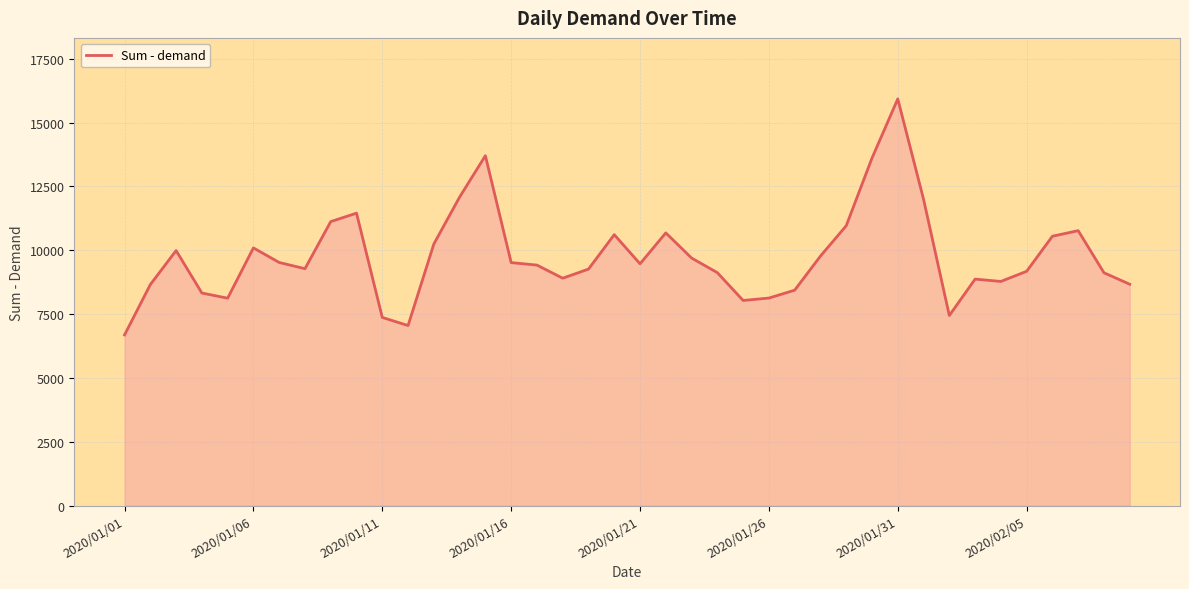

What is the minimum value shown in the chart?

6683.2